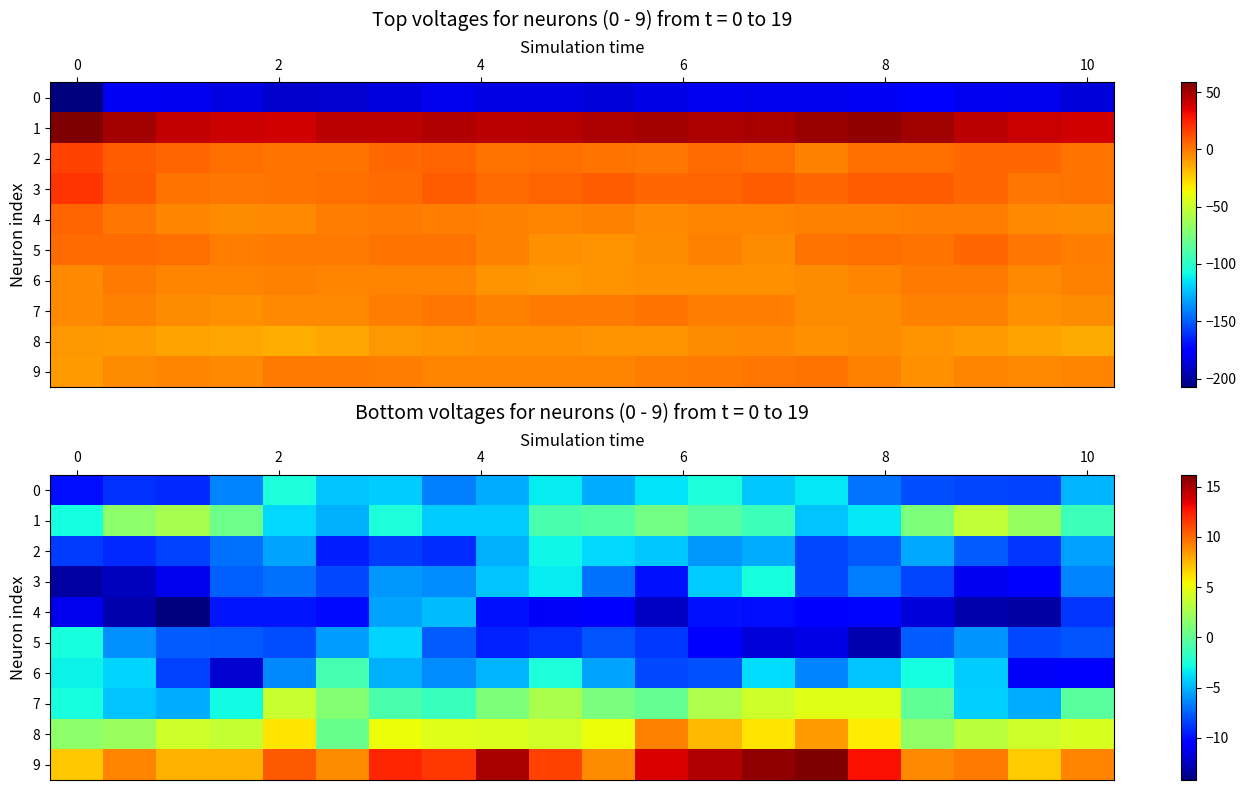

At how many categories does at least one series exceed 0?

20